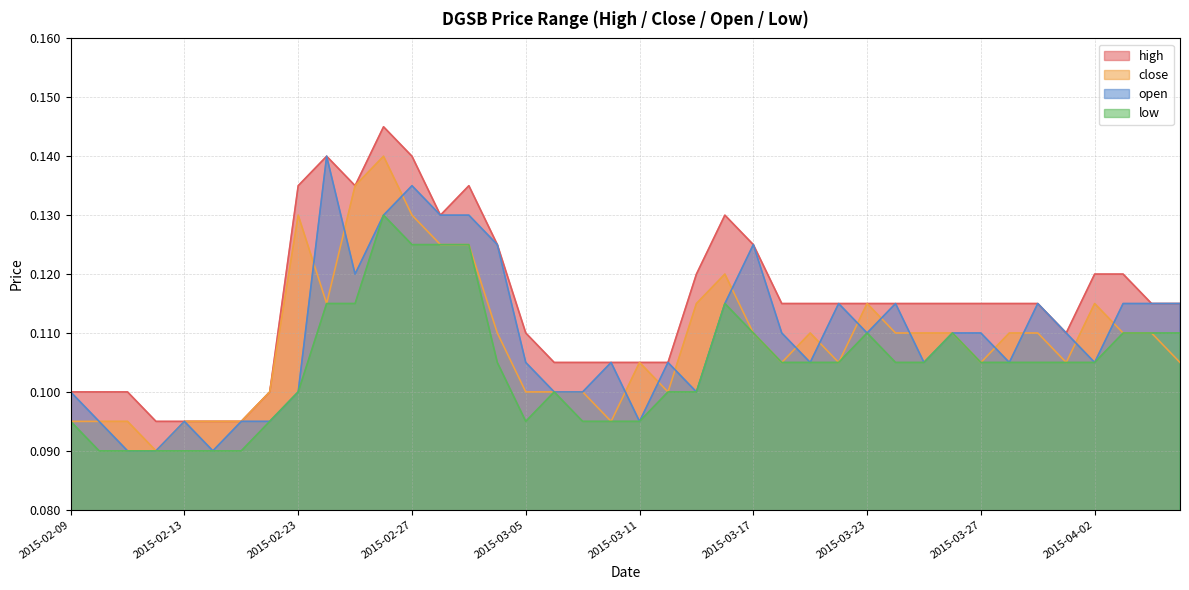

What are all the series names shown in the legend?

high, close, open, low